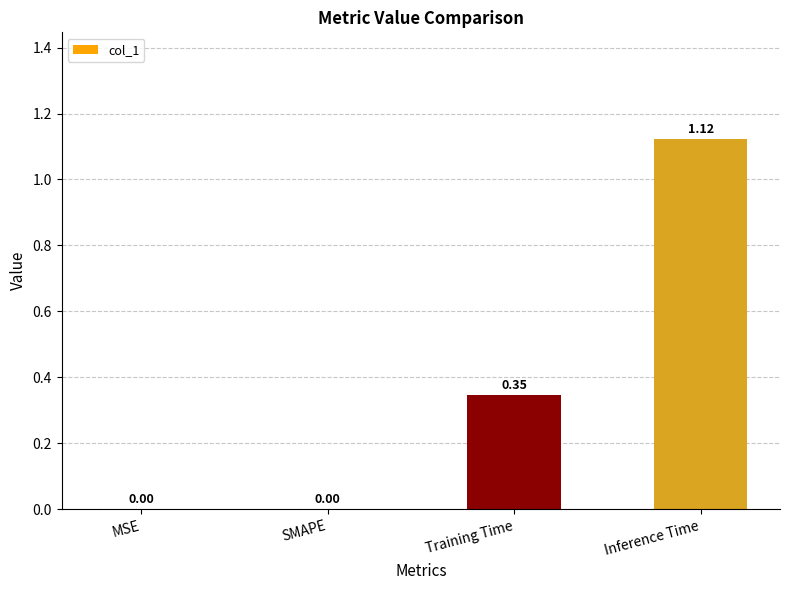

What is the change in value from SMAPE to Inference Time?

+1.1